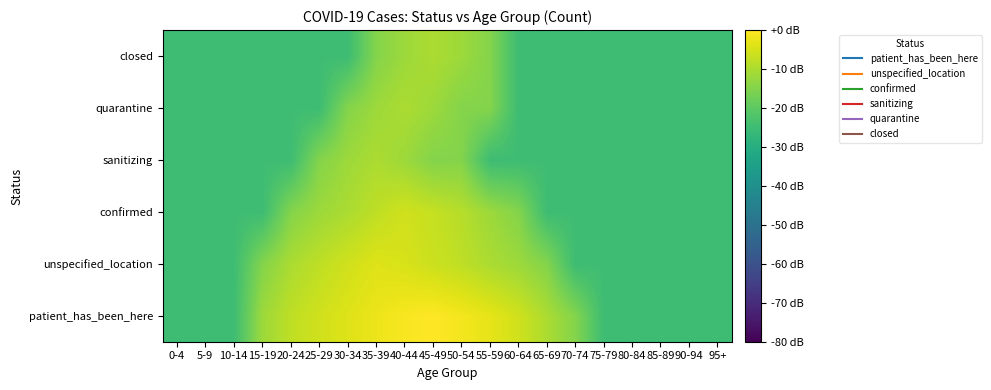

Reading right to left, list all the values displayed in this chart.

patient_has_been_here: 95+=-24.8	90-94=-24.8	85-89=-24.8	80-84=-24.8	75-79=-24.8	70-74=-14.8	65-69=-10.0	60-64=-5.7	55-59=-3.0	50-54=-1.3	45-49=0.0	40-44=-0.8	35-39=-2.2	30-34=-4.0	25-29=-5.7	20-24=-7.8	15-19=-11.8	10-14=-24.8	5-9=-24.8	0-4=-24.8
unspecified_location: 95+=-24.8	90-94=-24.8	85-89=-24.8	80-84=-24.8	75-79=-24.8	70-74=-24.8	65-69=-14.8	60-64=-11.8	55-59=-10.0	50-54=-7.8	45-49=-6.3	40-44=-4.8	35-39=-4.0	30-34=-5.7	25-29=-7.8	20-24=-10.0	15-19=-14.8	10-14=-24.8	5-9=-24.8	0-4=-24.8
confirmed: 95+=-24.8	90-94=-24.8	85-89=-24.8	80-84=-24.8	75-79=-24.8	70-74=-24.8	65-69=-24.8	60-64=-14.8	55-59=-11.8	50-54=-8.8	45-49=-7.0	40-44=-5.7	35-39=-7.8	30-34=-10.0	25-29=-11.8	20-24=-14.8	15-19=-24.8	10-14=-24.8	5-9=-24.8	0-4=-24.8
sanitizing: 95+=-24.8	90-94=-24.8	85-89=-24.8	80-84=-24.8	75-79=-24.8	70-74=-24.8	65-69=-24.8	60-64=-24.8	55-59=-24.8	50-54=-14.8	45-49=-14.8	40-44=-11.8	35-39=-10.0	30-34=-11.8	25-29=-14.8	20-24=-24.8	15-19=-24.8	10-14=-24.8	5-9=-24.8	0-4=-24.8
quarantine: 95+=-24.8	90-94=-24.8	85-89=-24.8	80-84=-24.8	75-79=-24.8	70-74=-24.8	65-69=-24.8	60-64=-24.8	55-59=-14.8	50-54=-14.8	45-49=-11.8	40-44=-10.0	35-39=-11.8	30-34=-14.8	25-29=-24.8	20-24=-24.8	15-19=-24.8	10-14=-24.8	5-9=-24.8	0-4=-24.8
closed: 95+=-24.8	90-94=-24.8	85-89=-24.8	80-84=-24.8	75-79=-24.8	70-74=-24.8	65-69=-24.8	60-64=-24.8	55-59=-14.8	50-54=-11.8	45-49=-10.0	40-44=-11.8	35-39=-14.8	30-34=-24.8	25-29=-24.8	20-24=-24.8	15-19=-24.8	10-14=-24.8	5-9=-24.8	0-4=-24.8